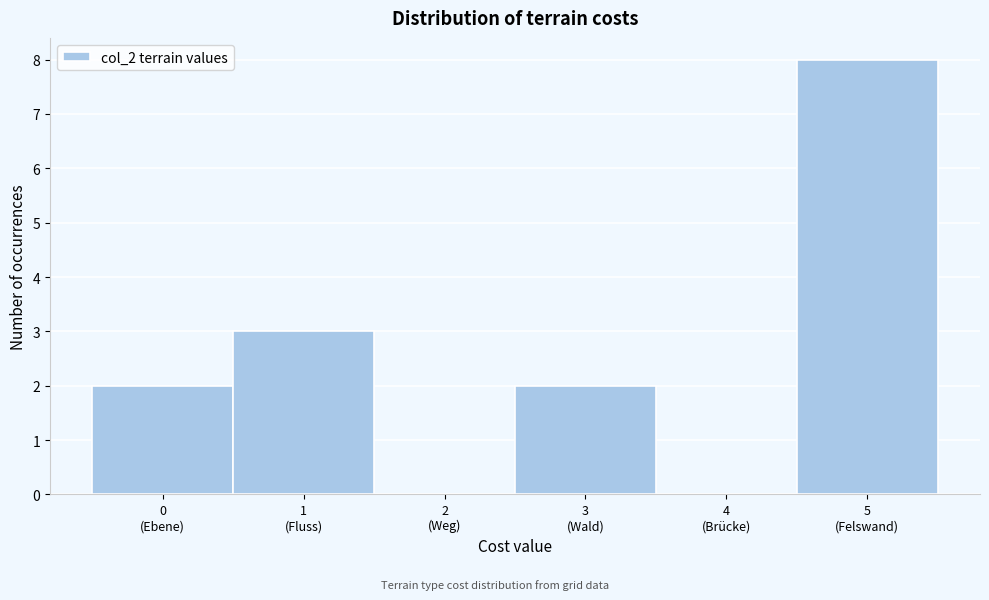

What is the sum of all values?

15